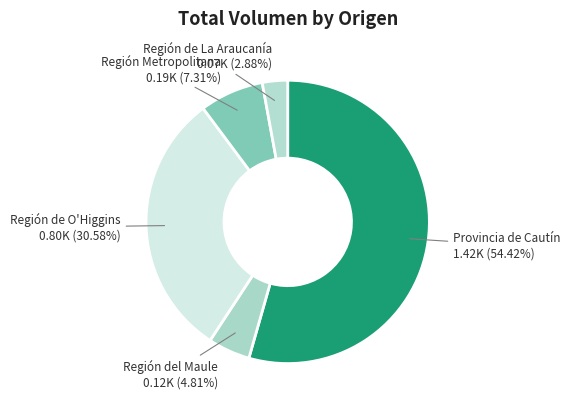

How many segments does this pie chart have?

5